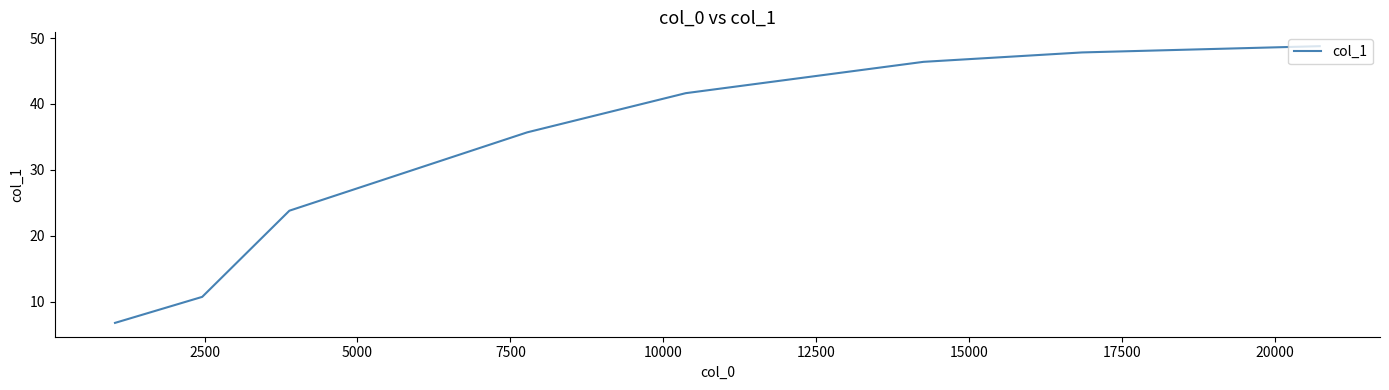

Count the number of categories in the chart.

8